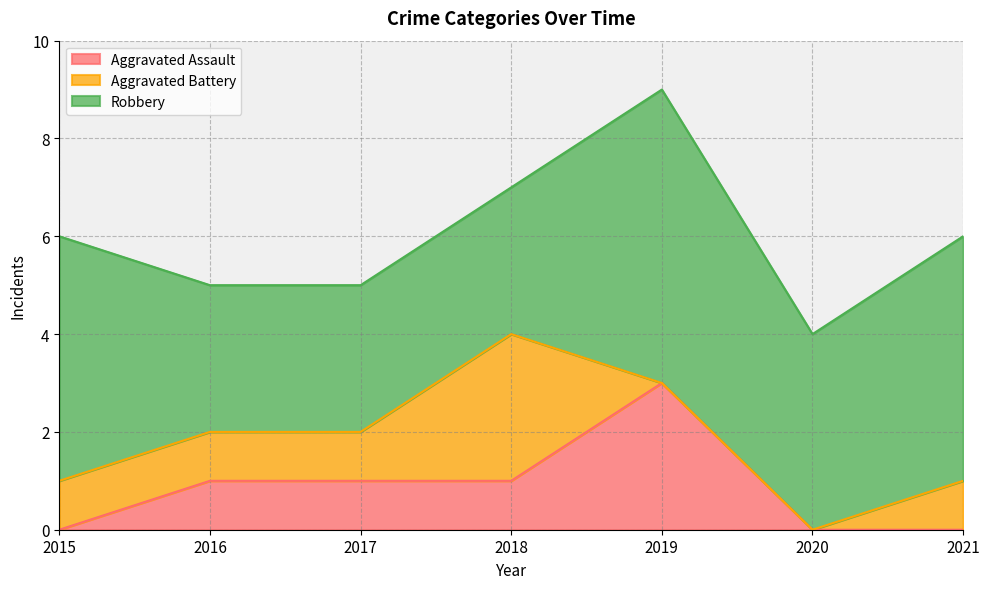

In Aggravated Battery, how many points are higher than both neighbors (excluding endpoints)?

1